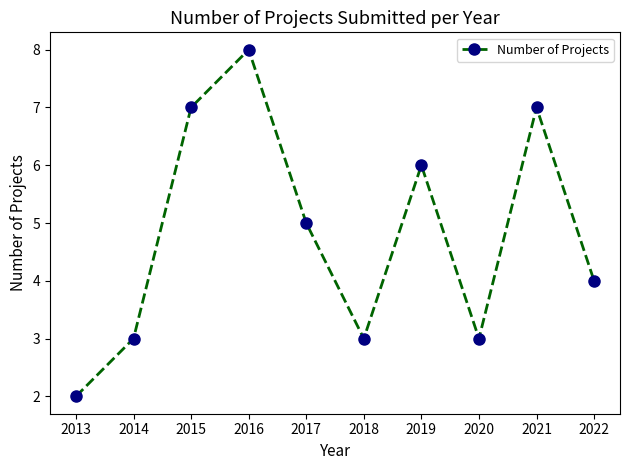

What is the value of the 4th point from the left?

8